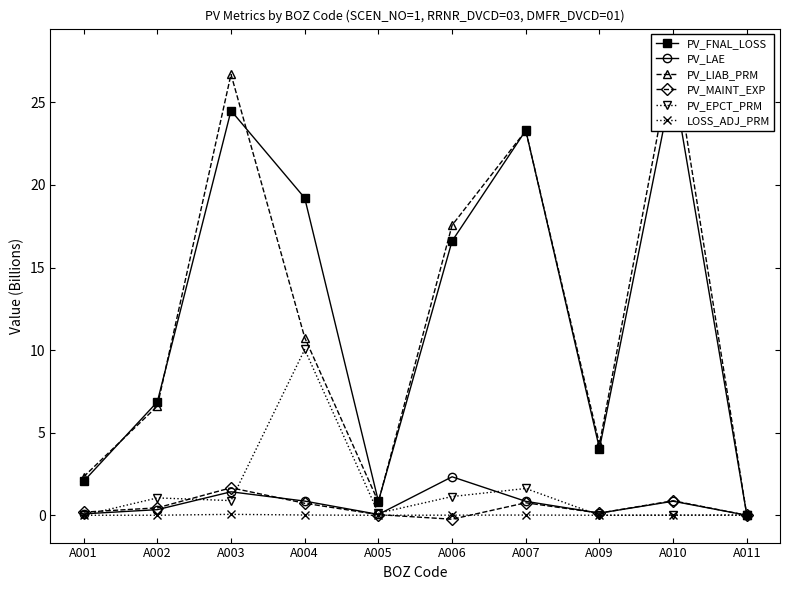

At A004, list the series in order from largest to smallest.

PV_FNAL_LOSS, PV_LIAB_PRM, PV_EPCT_PRM, PV_LAE, PV_MAINT_EXP, LOSS_ADJ_PRM